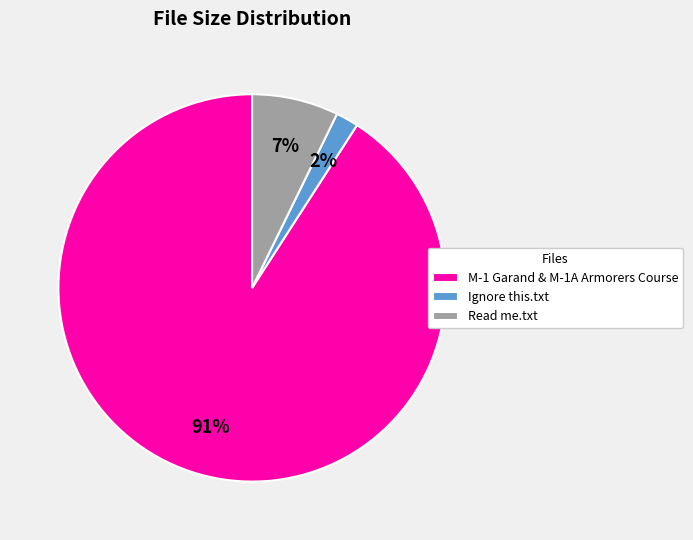

Rank the categories by value from lowest to highest.

Ignore this.txt, Read me.txt, M-1 Garand & M-1A Armorers Course